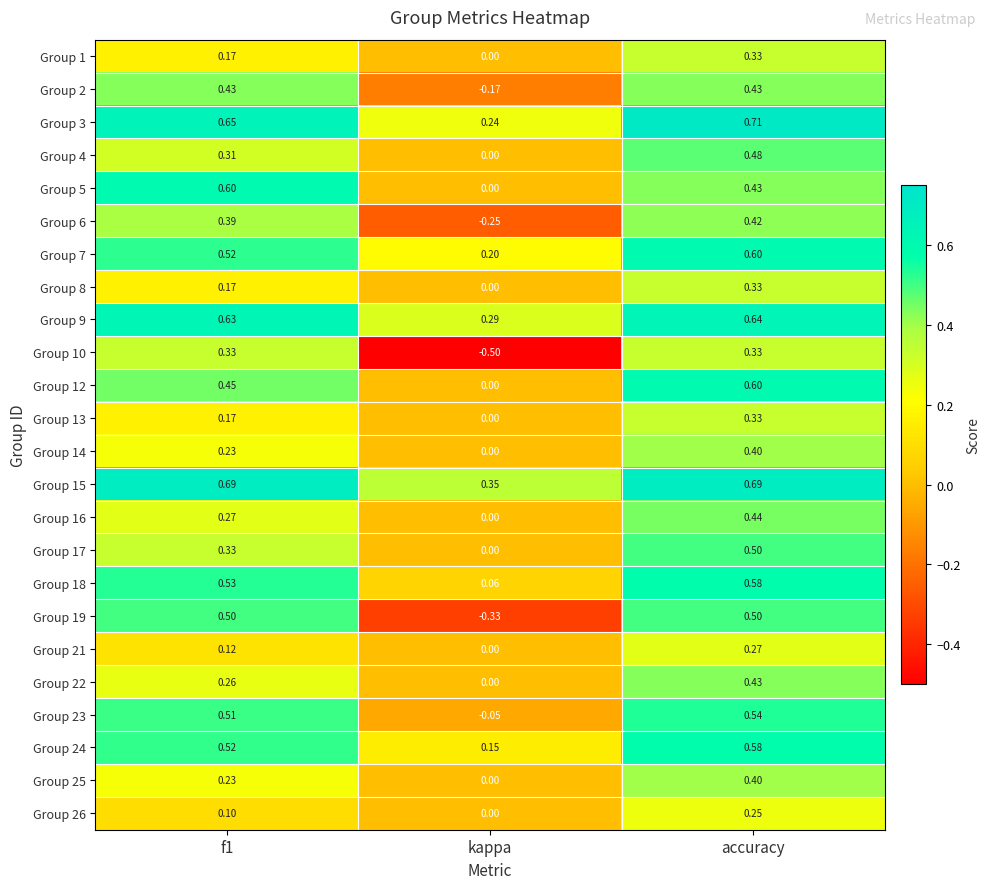

Which category has the lowest value in the Group 7 series?

kappa